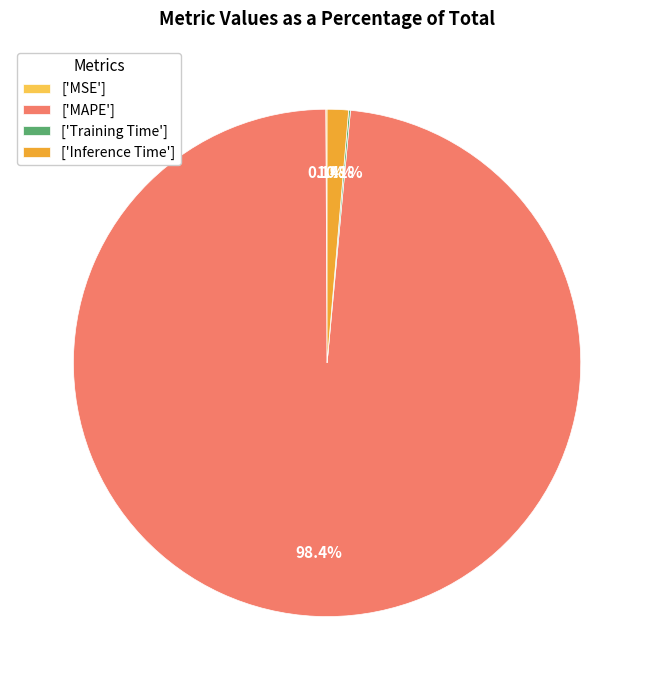

Does any single category account for the majority?

Yes